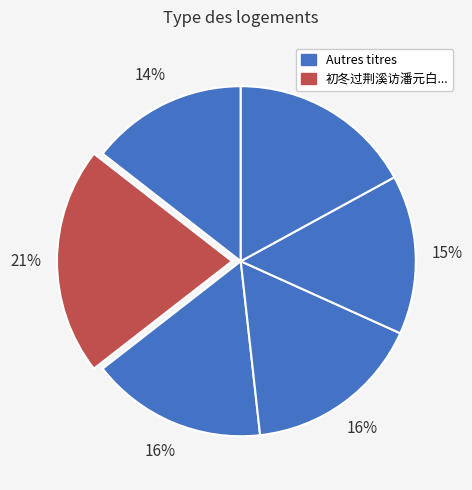

How many segments does this pie chart have?

6